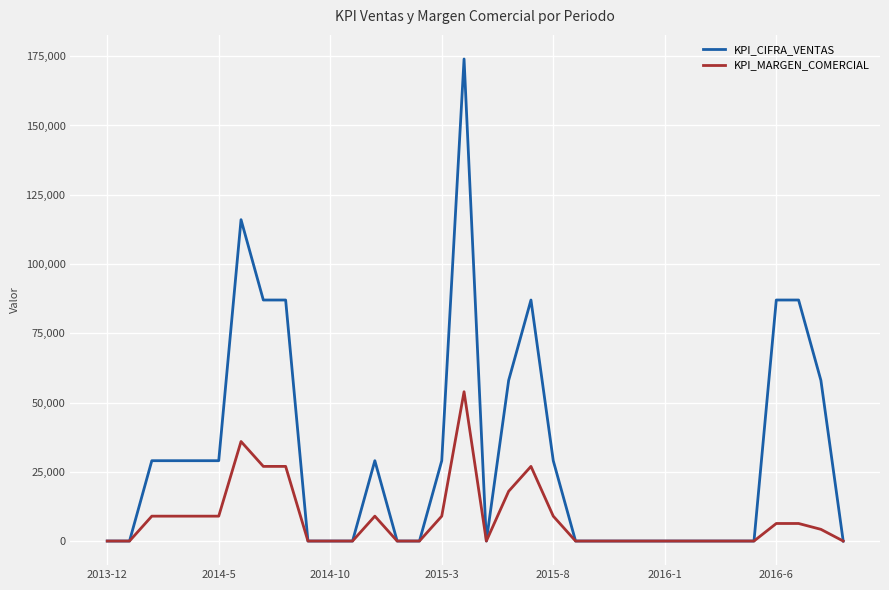

Which series has the largest total across all categories?

KPI_CIFRA_VENTAS